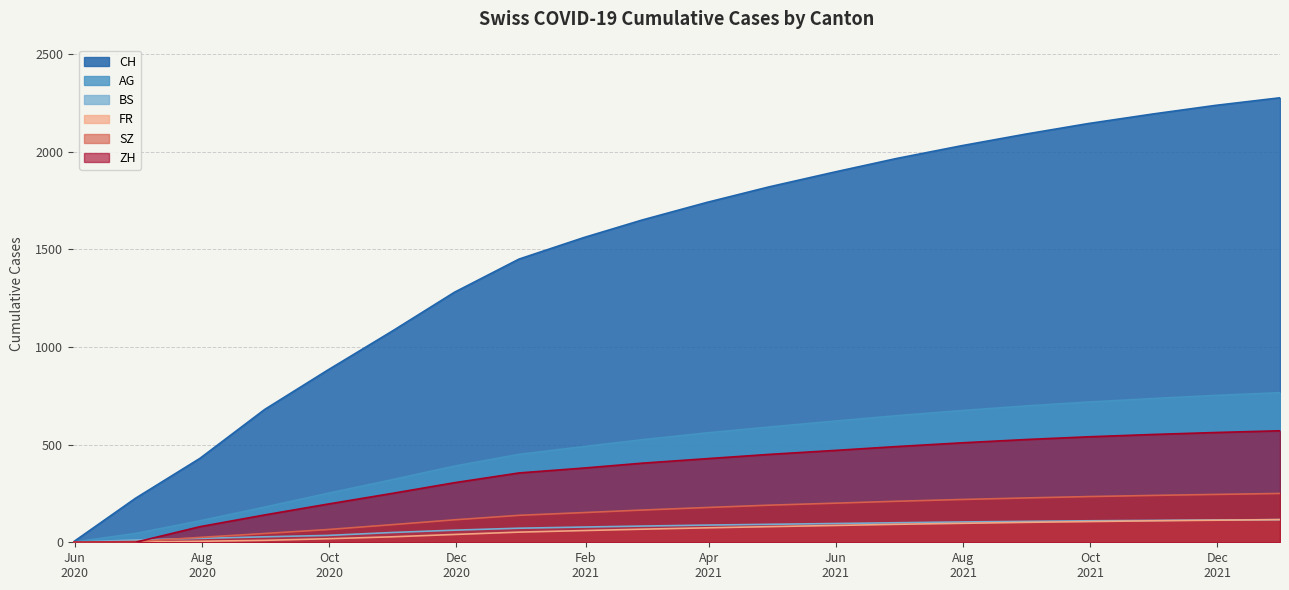

What is the highest value of the SZ series?

250